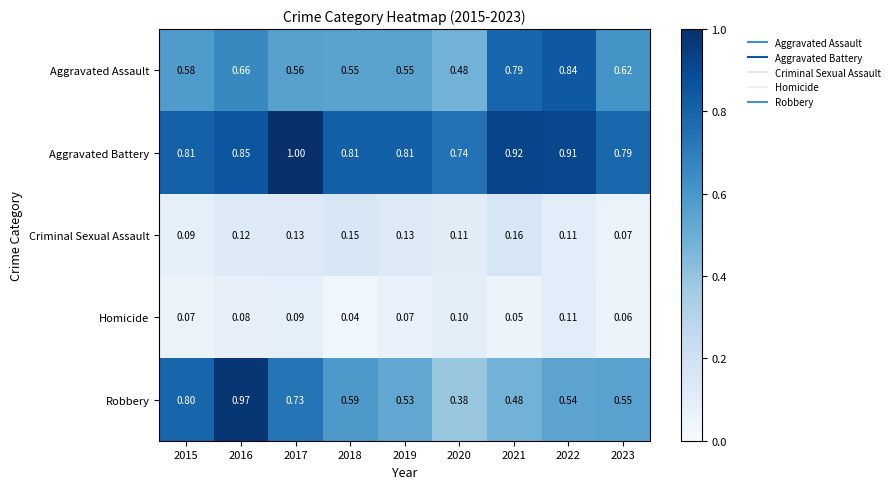

Which series has the largest total across all categories?

Aggravated Battery